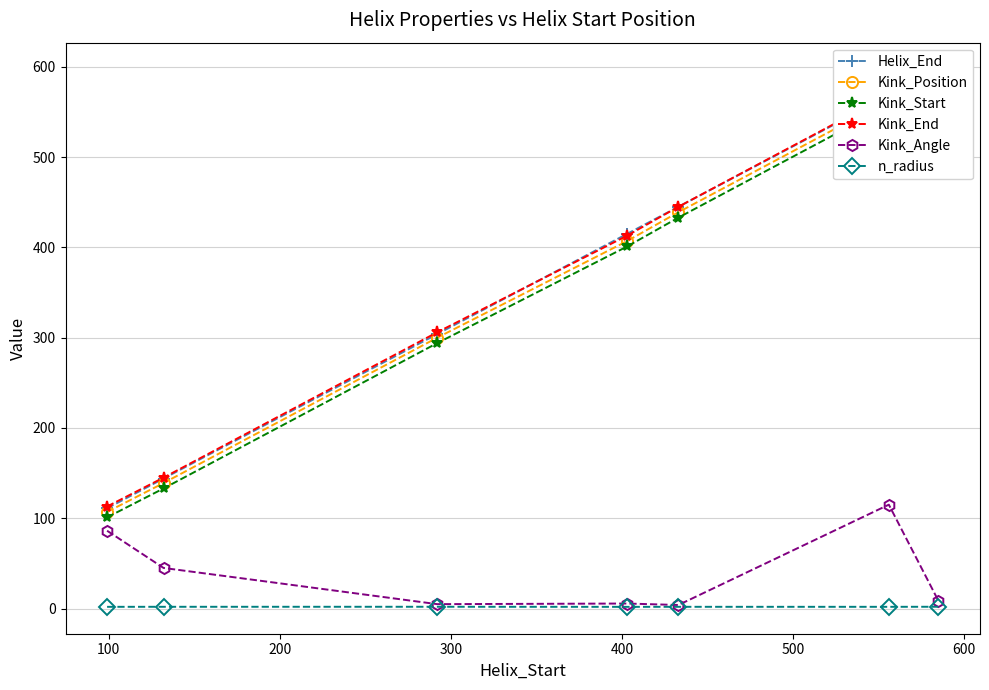

True or false: Kink_Angle and Helix_End cross at least once.

False